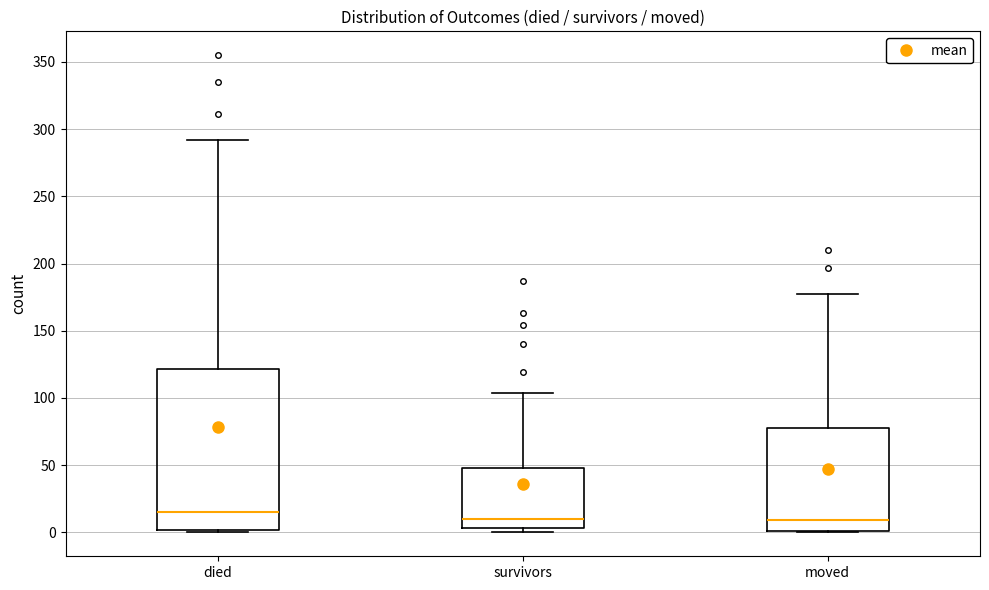

Where does the upper whisker of the box for died end on the y-axis? The values are not printed on the chart, so give them approximately, as read against the axis.

290